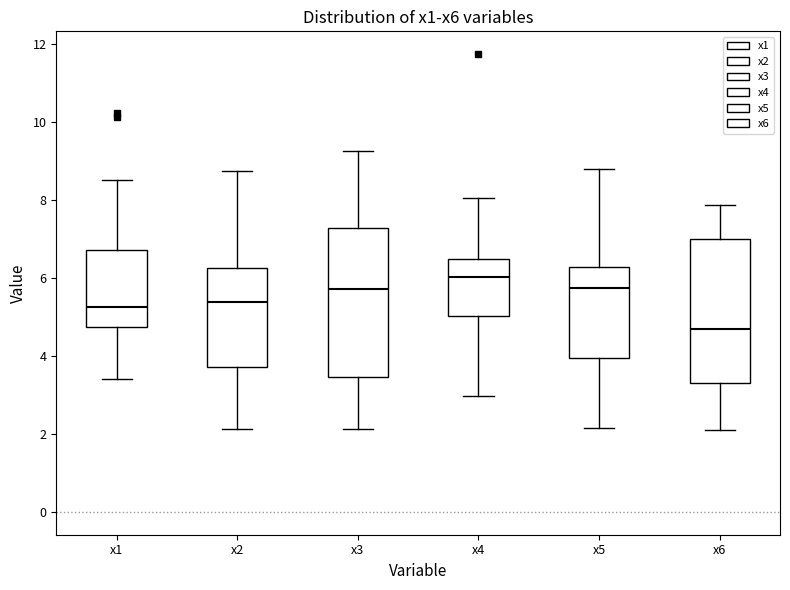

Reading left to right, read every box against the y-axis: the position of its median line, the range the box covers, and the ends of its whiskers. The values are not printed on the chart, so give them approximately, as read against the axis.

x1: median 5.2, box 4.8 to 6.8, whiskers 3.4 to 8.4
x2: median 5.4, box 3.8 to 6.2, whiskers 2.2 to 8.8
x3: median 5.8, box 3.4 to 7.2, whiskers 2.2 to 9.2
x4: median 6.0, box 5.0 to 6.4, whiskers 3.0 to 8.0
x5: median 5.8, box 4.0 to 6.2, whiskers 2.2 to 8.8
x6: median 4.6, box 3.2 to 7.0, whiskers 2.2 to 7.8